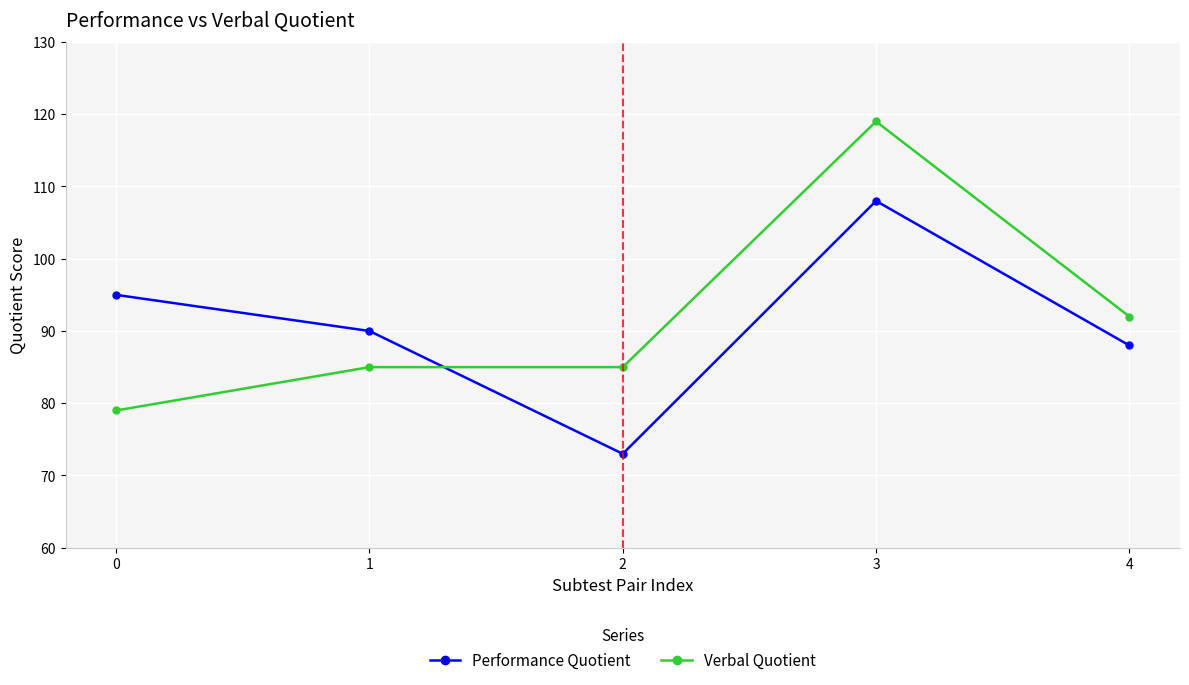

List the series in order of their overall mean, highest first.

Verbal Quotient, Performance Quotient